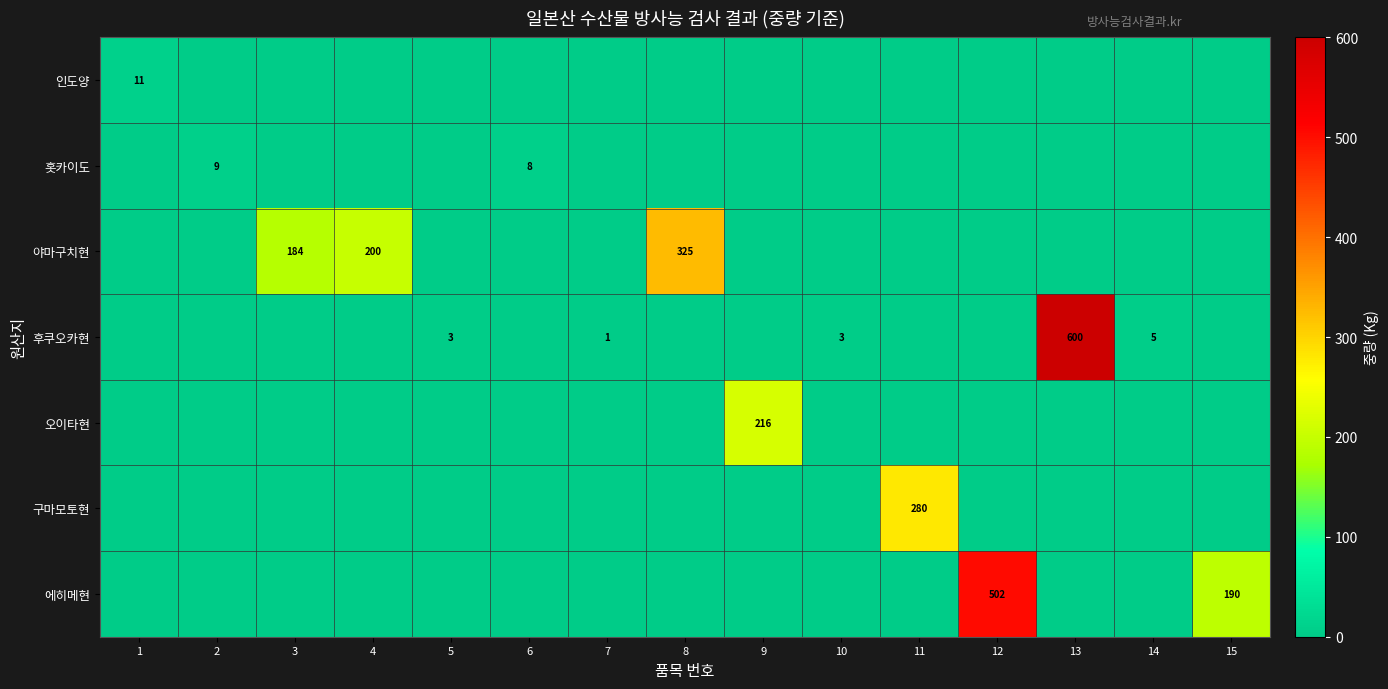

Which series changed the most between 4 and 15?

야마구치현